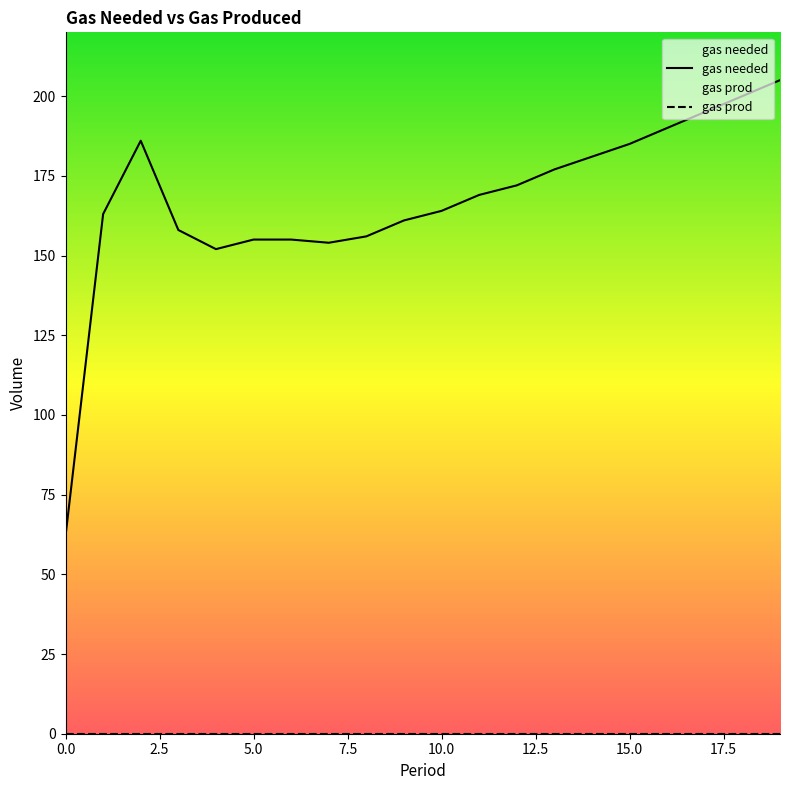

Reading left to right, transcribe all the data shown in this chart.

0=62	1=163	2=186	3=158	4=152	5=155	6=155	7=154	8=156	9=161	10=164	11=169	12=172	13=177	14=181	15=185	16=190	17=195	18=200	19=205